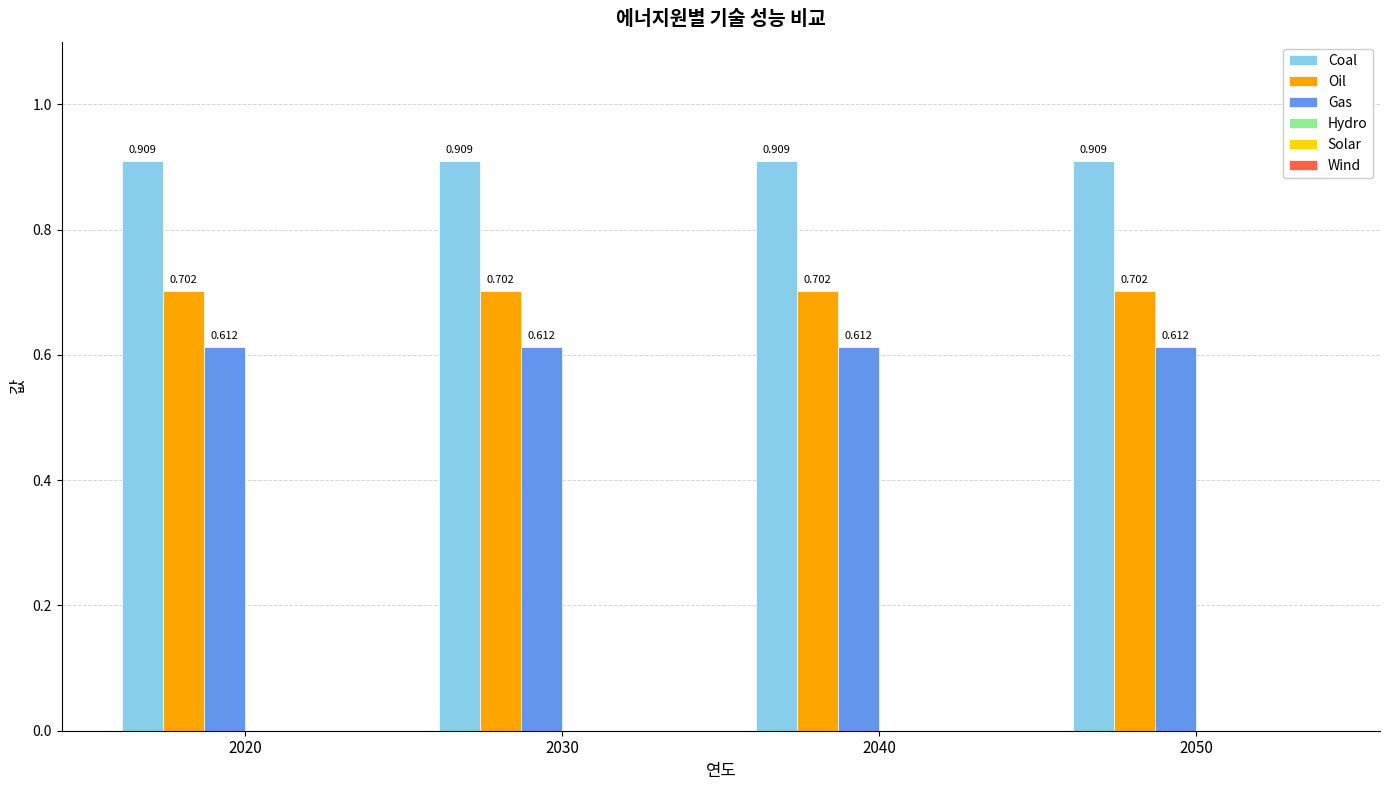

How many bars are there in total?

12